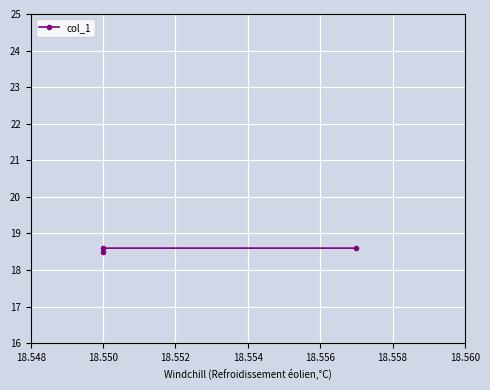

How many values are between 18 and 19?

3